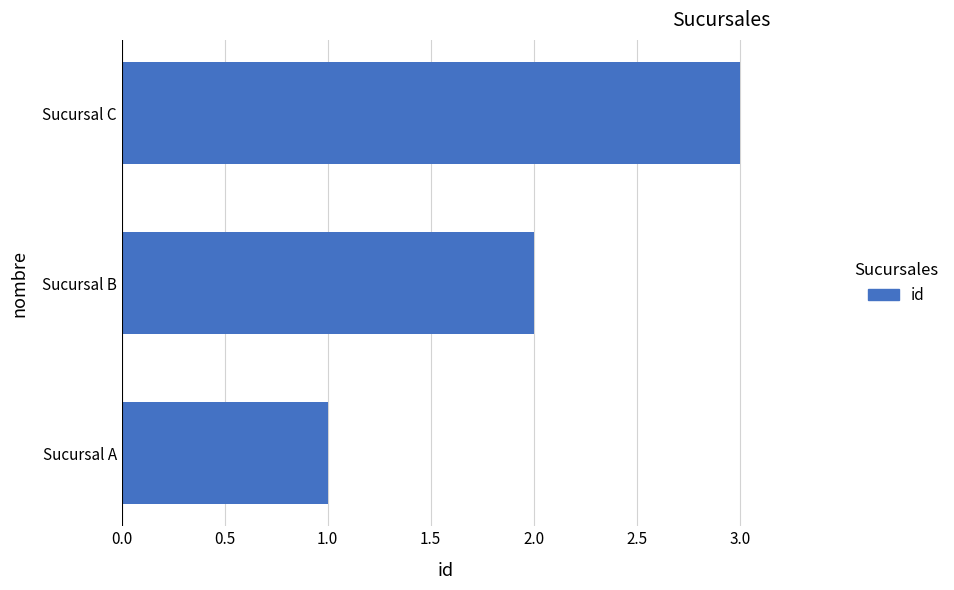

What value does the data have at Sucursal C?

3